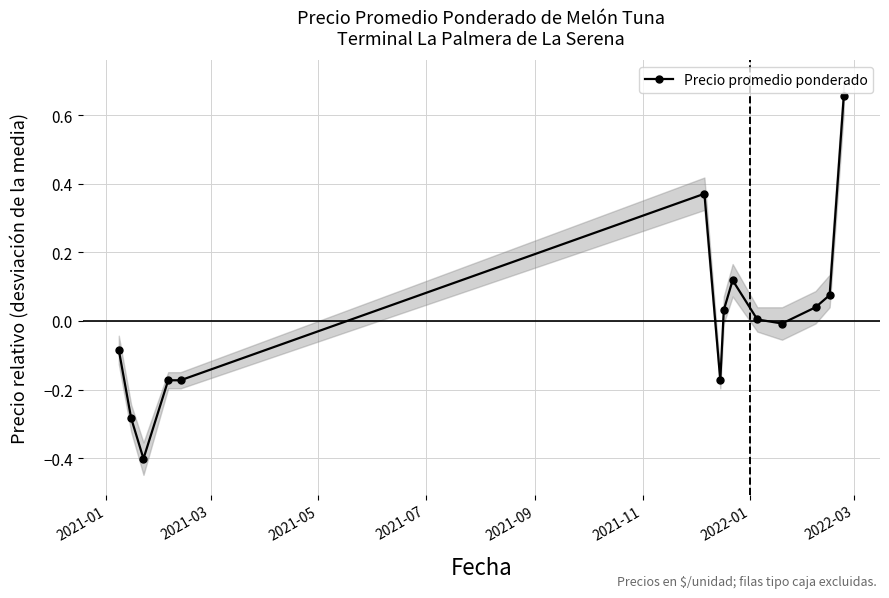

How many positive values are there?

7